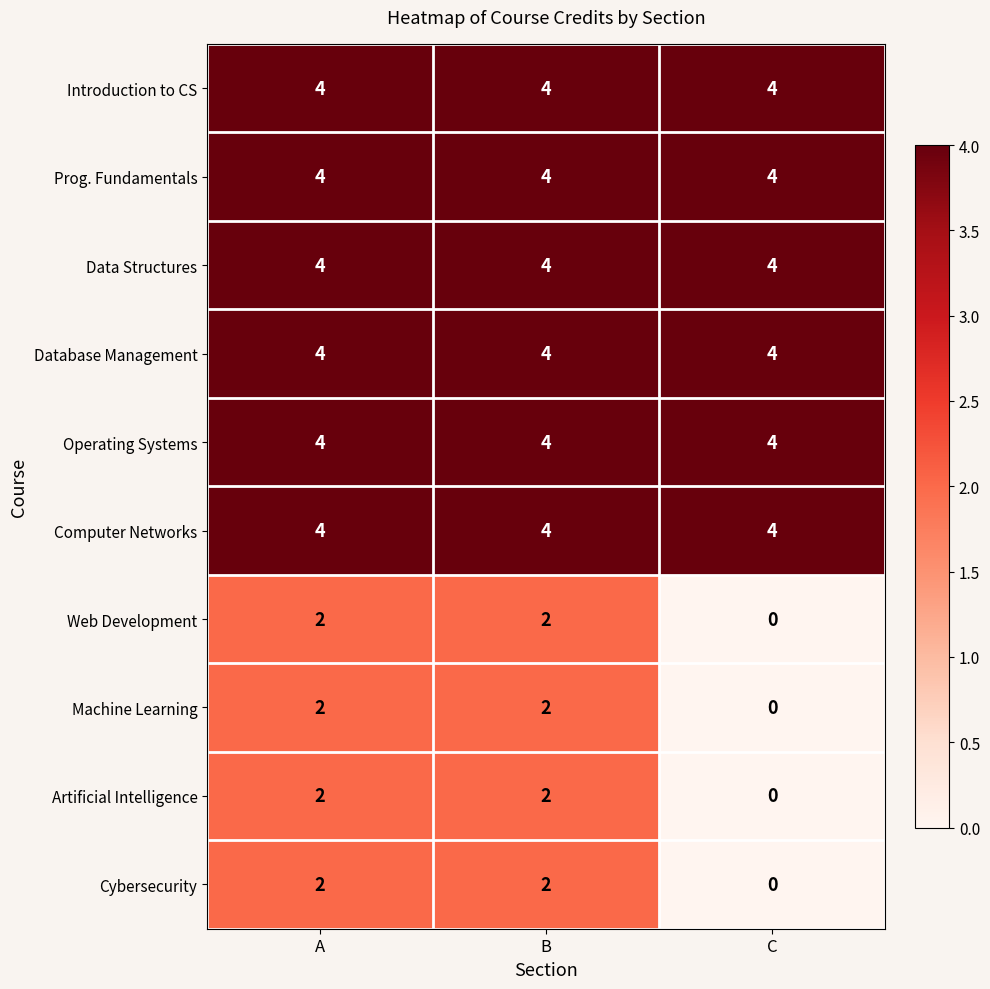

At which label does Artificial Intelligence reach its minimum?

C